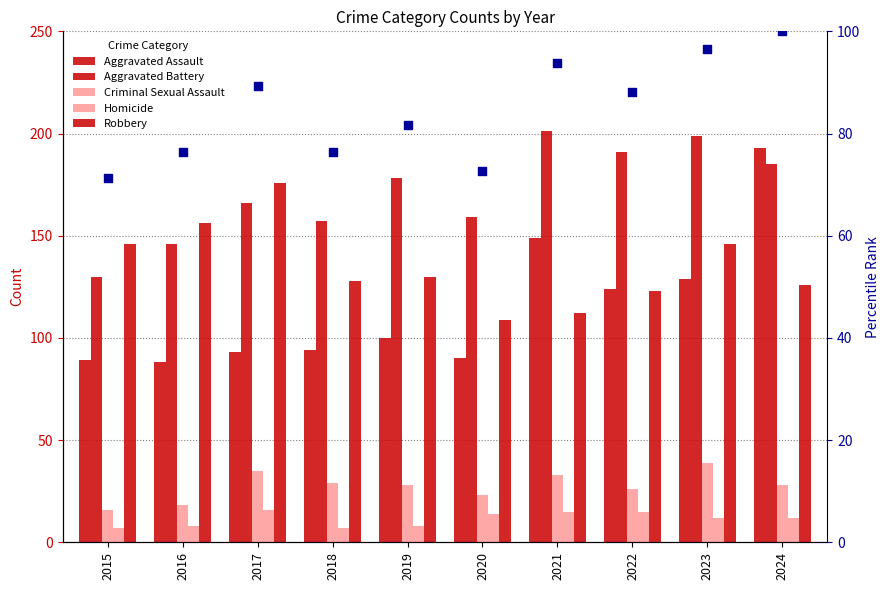

Which series contains the highest Y value?

Aggravated Battery